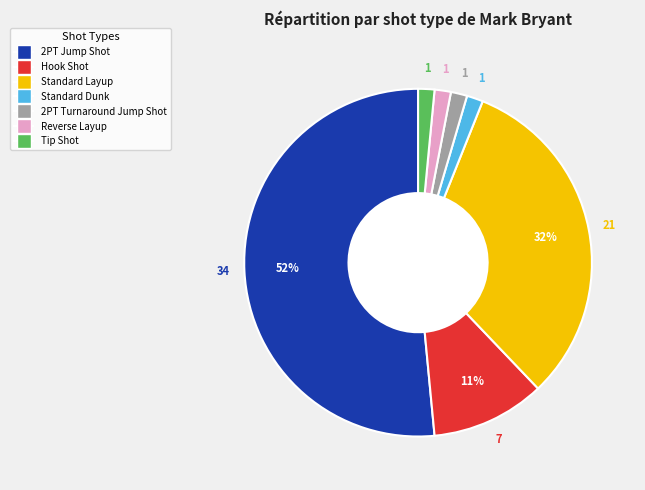

True or false: 2PT Jump Shot accounts for 66% of the total.

False